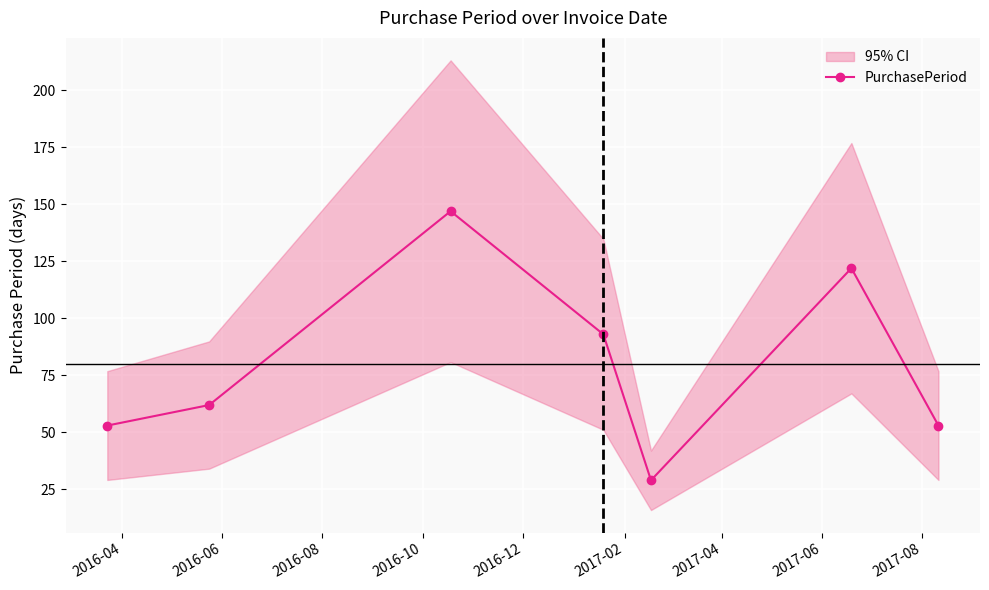

What is the value of the PurchasePeriod point at the 2nd from the left?

62